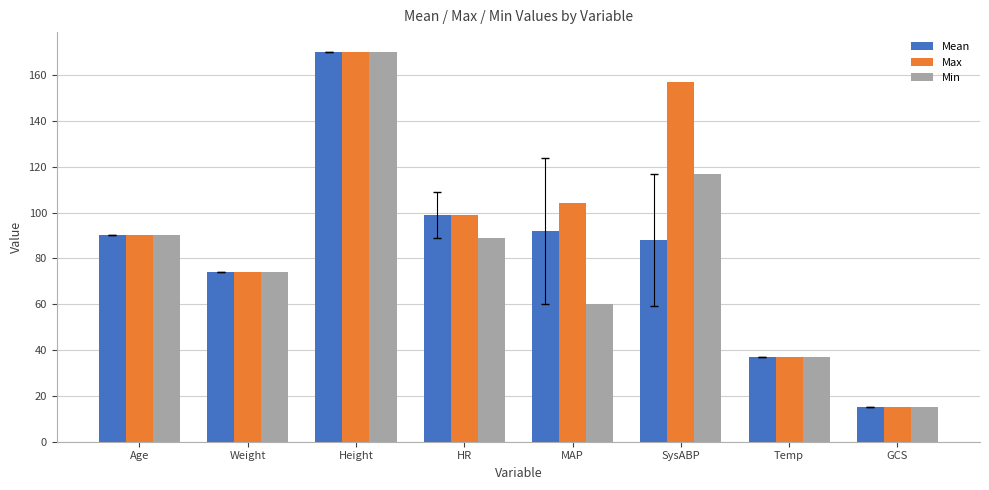

What is the label of the 6th bar from the right?

Height